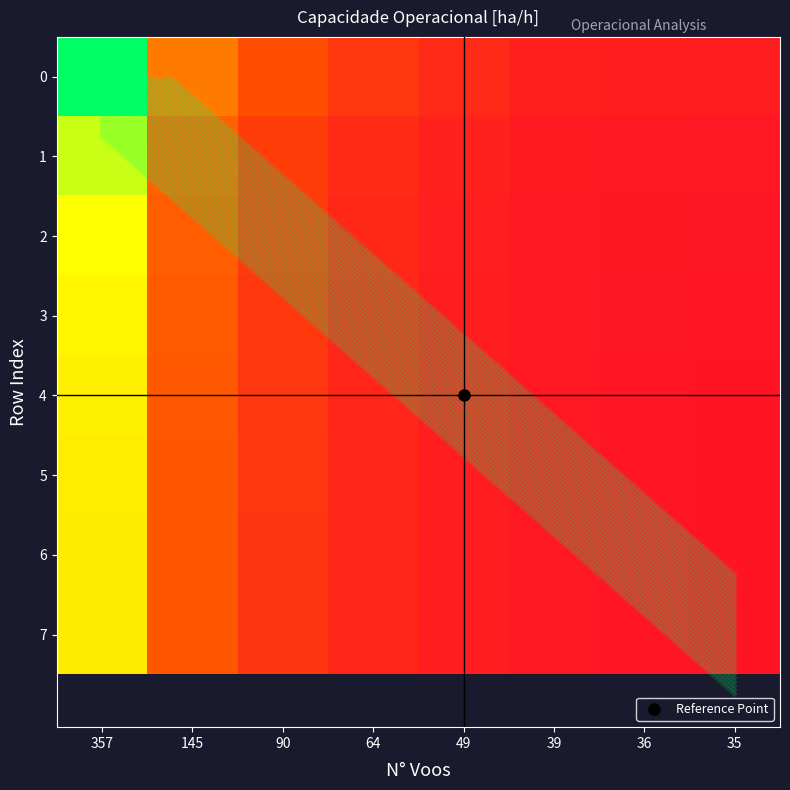

The 5 series shows 0.1 at 39. True or false?

True